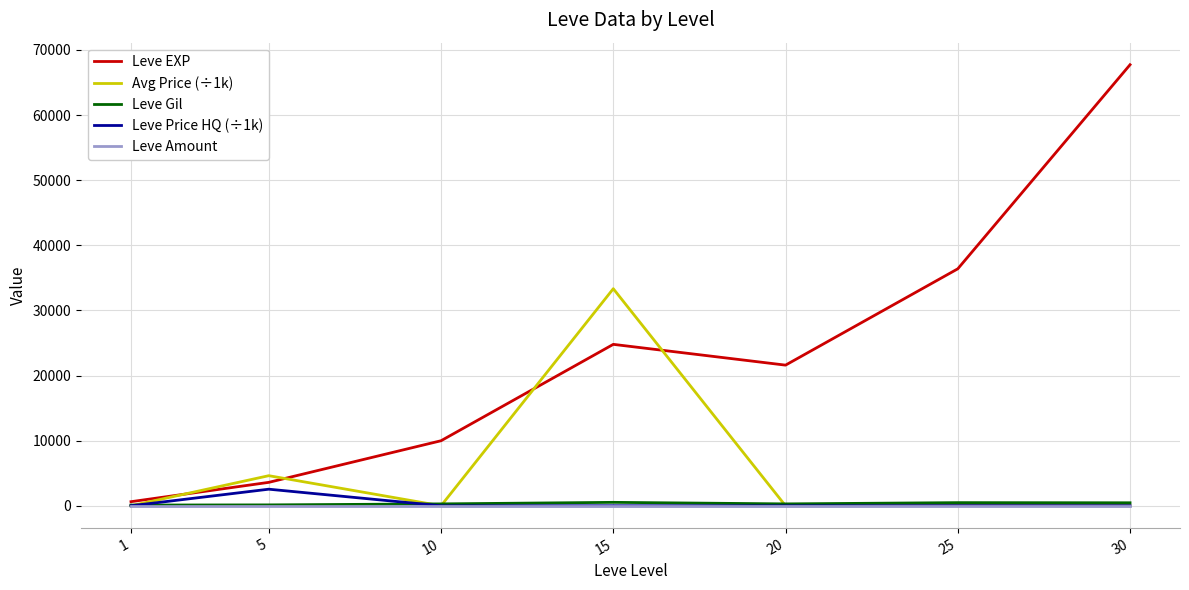

The Avg Price (÷1k) series shows 33335.5 at 15. True or false?

True